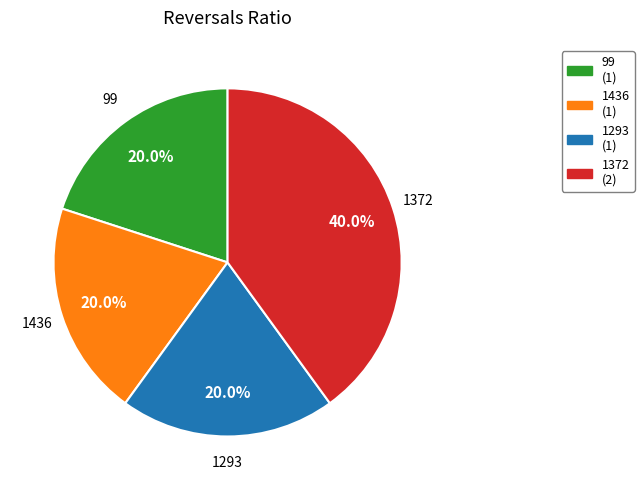

Combined, what portion of the pie is 99 and 1372?

60.0%